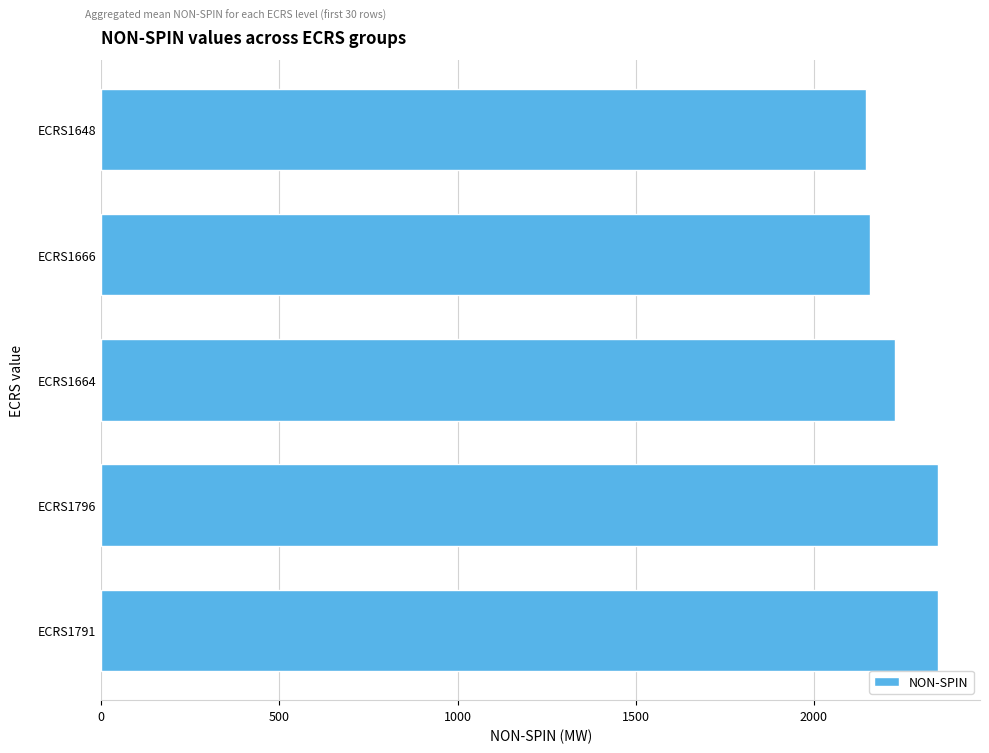

The value at ECRS1666 is 2157.0. True or false?

True